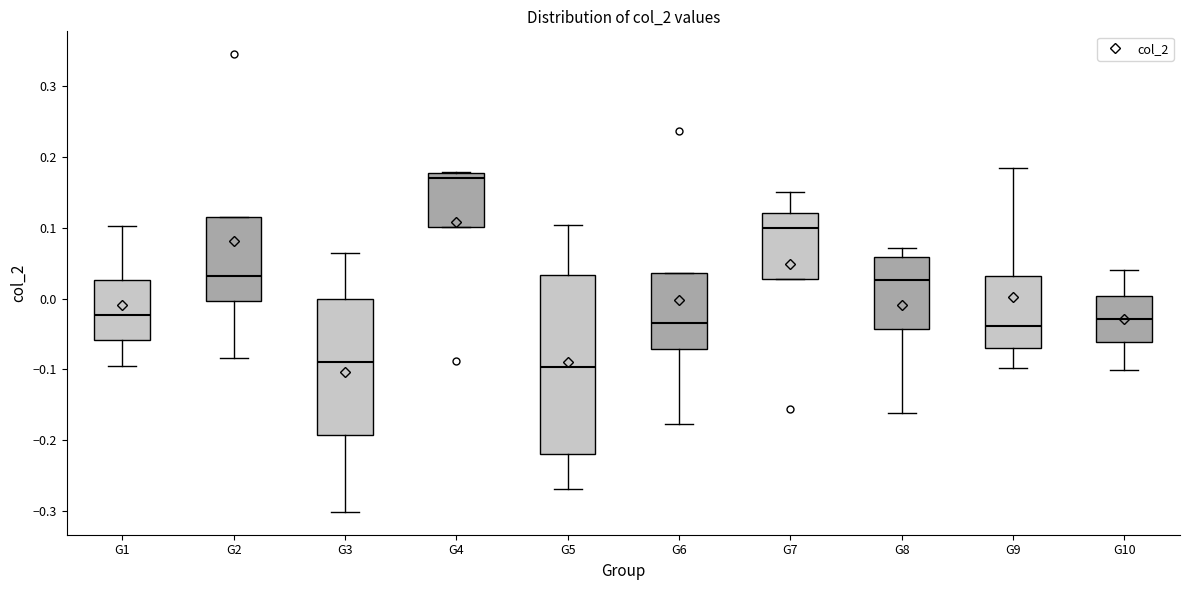

Reading left to right, read every box against the y-axis: the position of its median line, the range the box covers, and the ends of its whiskers. The values are not printed on the chart, so give them approximately, as read against the axis.

G1: median -0.02, box -0.06 to 0.03, whiskers -0.09 to 0.10
G2: median 0.03, box 0.00 to 0.12, whiskers -0.08 to 0.12
G3: median -0.09, box -0.19 to 0.00, whiskers -0.30 to 0.06
G4: median 0.17, box 0.10 to 0.18, whiskers 0.10 to 0.18
G5: median -0.10, box -0.22 to 0.03, whiskers -0.27 to 0.10
G6: median -0.03, box -0.07 to 0.04, whiskers -0.18 to 0.04
G7: median 0.10, box 0.03 to 0.12, whiskers 0.03 to 0.15
G8: median 0.03, box -0.04 to 0.06, whiskers -0.16 to 0.07
G9: median -0.04, box -0.07 to 0.03, whiskers -0.10 to 0.18
G10: median -0.03, box -0.06 to 0.00, whiskers -0.10 to 0.04